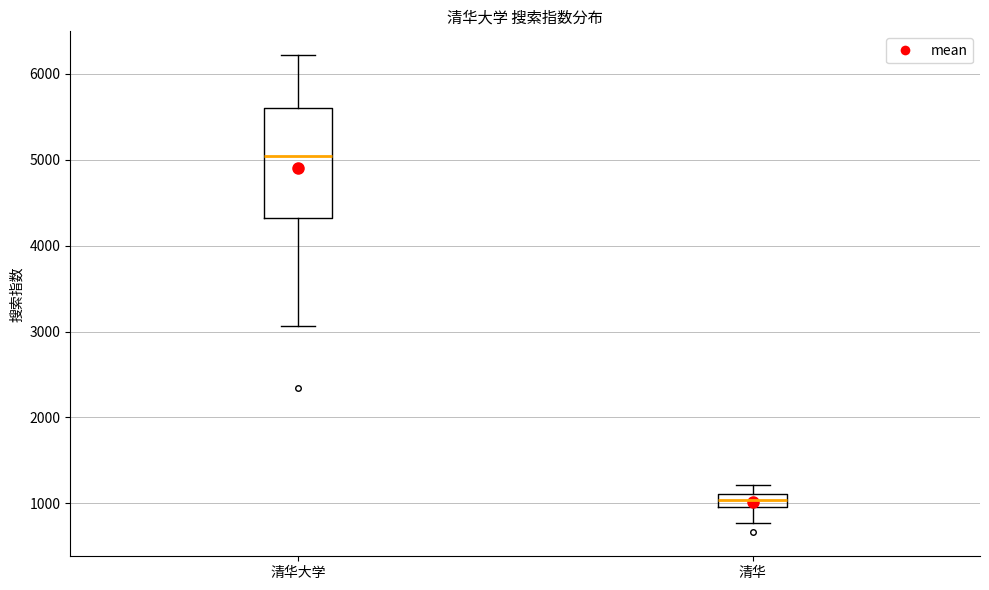

Where is the upper edge of the box for 清华大学 on the y-axis? The values are not printed on the chart, so give them approximately, as read against the axis.

5600